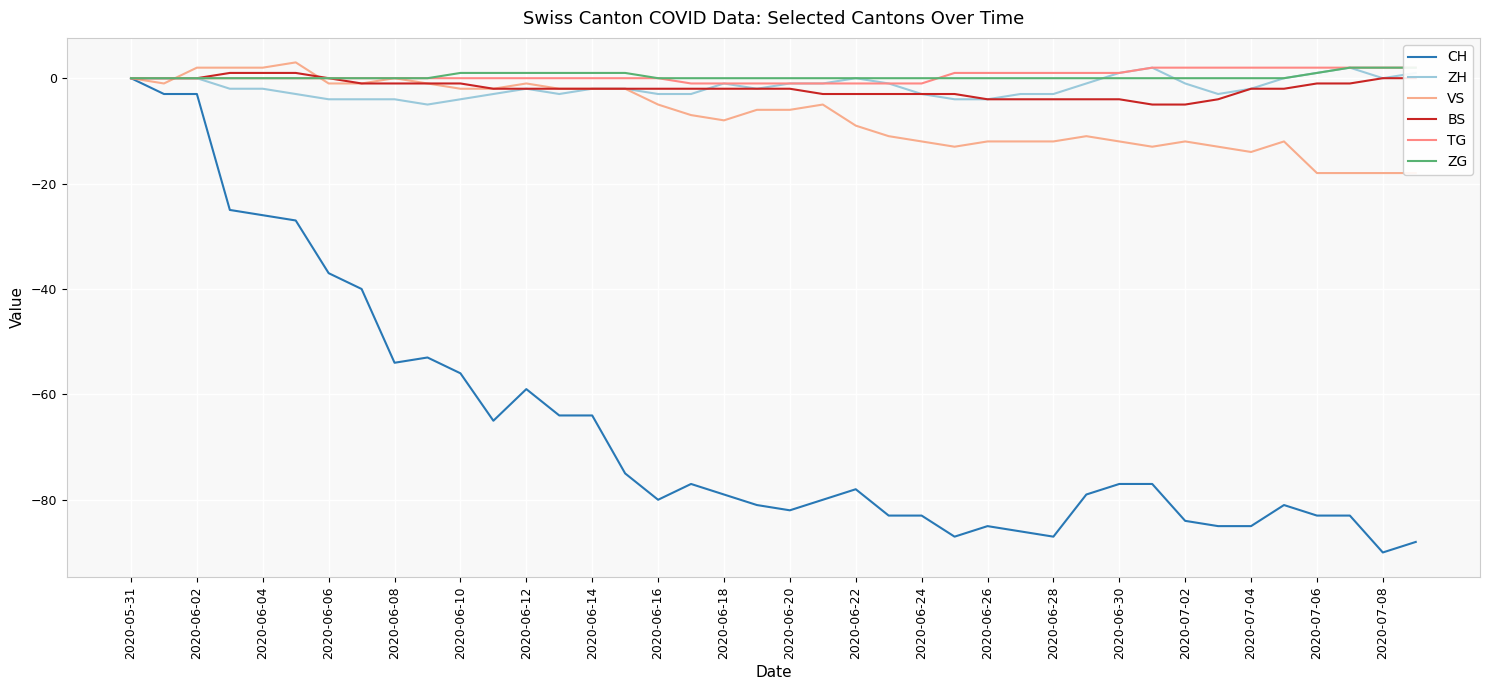

What is the value of the CH point at the 35th from the left?

-85